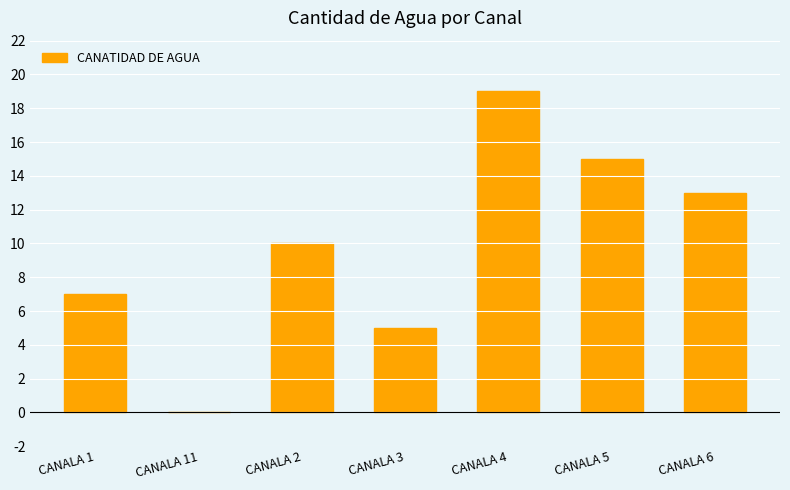

The chart shows a value of 5 at CANALA 6. True or false?

False